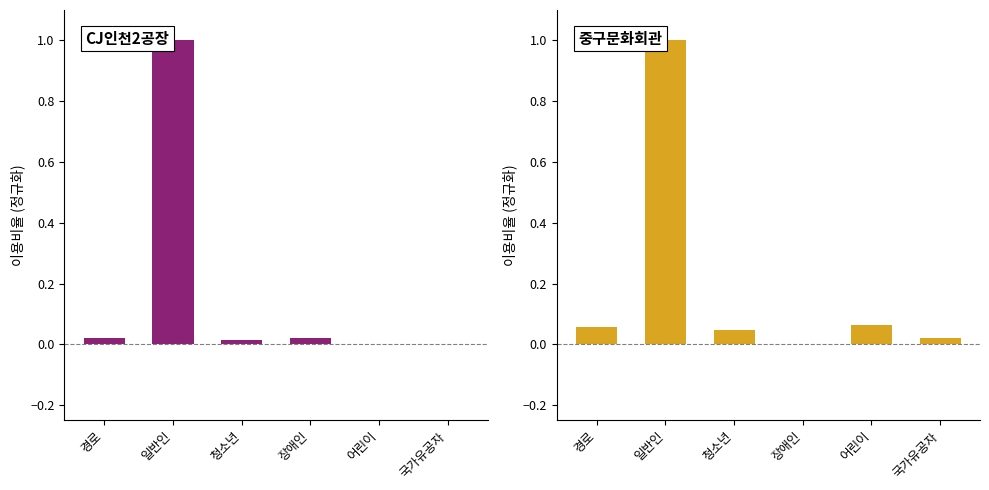

Reading left to right, what are all the values shown in this chart?

CJ인천2공장: 경로=0.0	일반인=1.0	청소년=0.0	장애인=0.0	어린이=0.0	국가유공자=0.0
중구문화회관: 경로=0.1	일반인=1.0	청소년=0.0	장애인=0.0	어린이=0.1	국가유공자=0.0